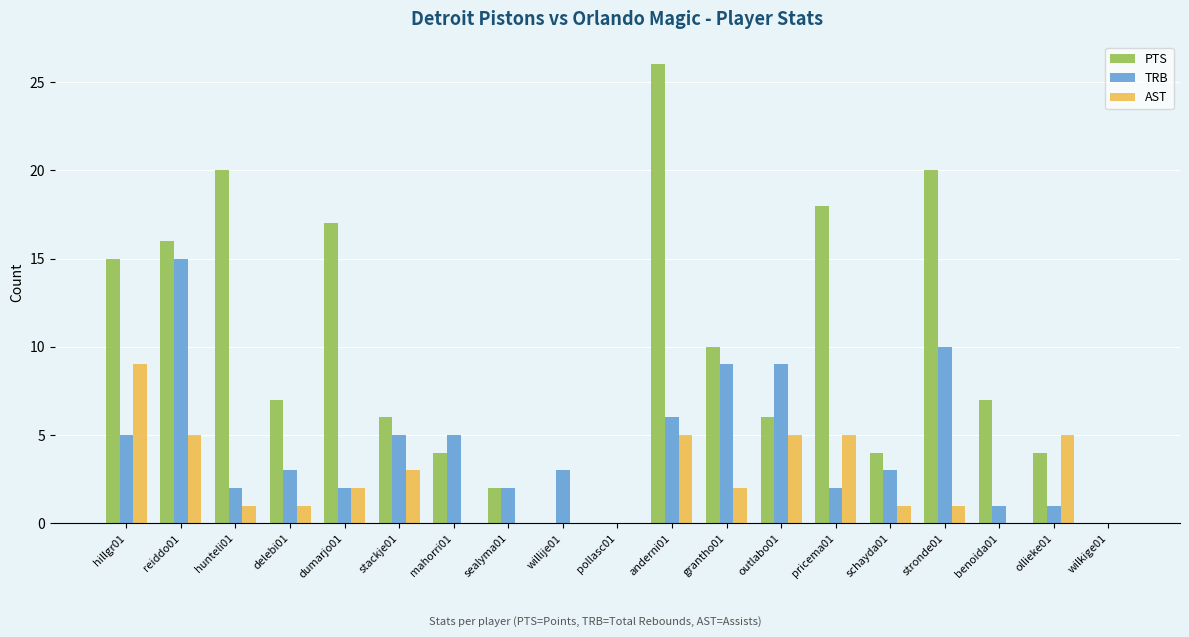

Which series changed the most between mahorri01 and stronde01?

PTS